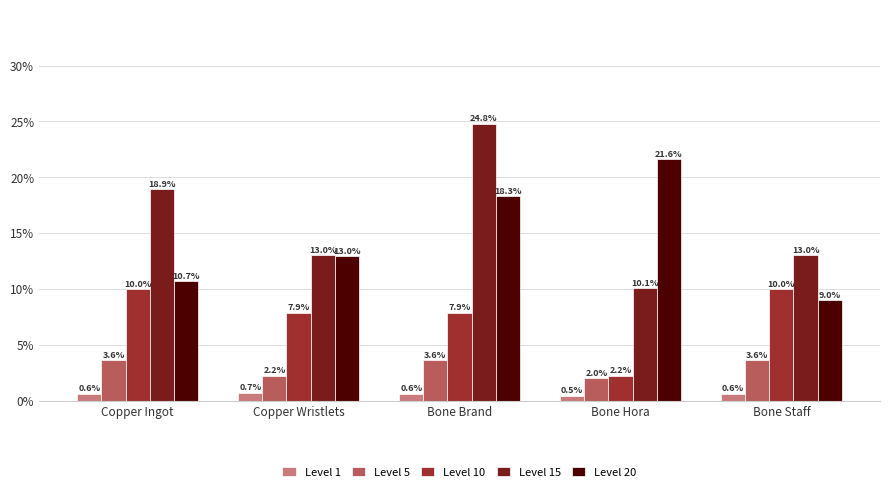

What is the difference between the maximum and minimum values in the Level 15 series?

14690